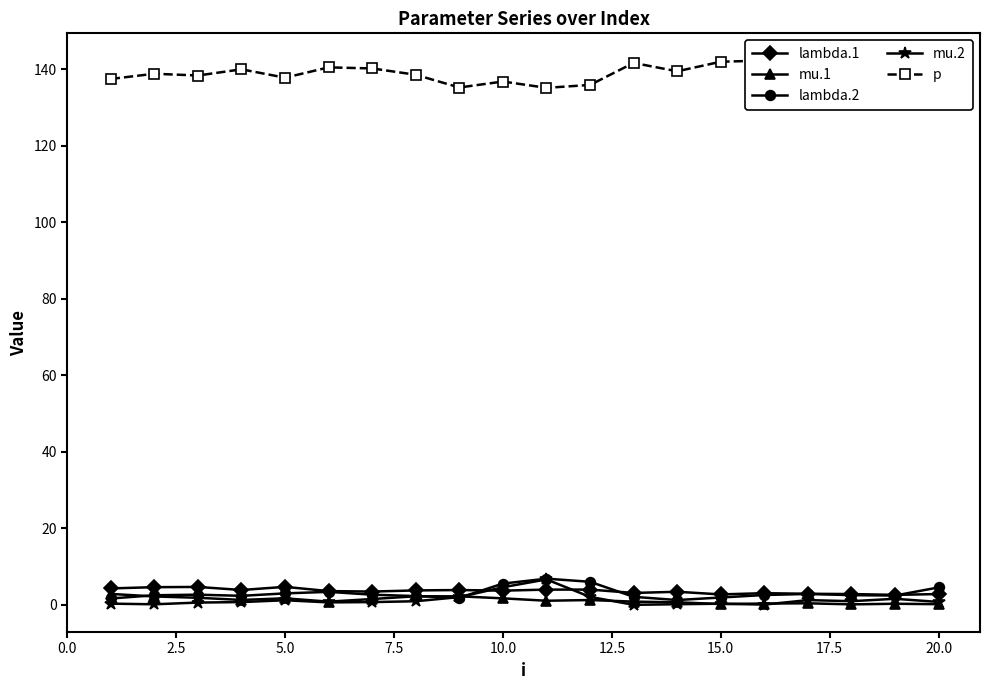

Is it true that mu.2 equals 0.4 at 7.5?

False